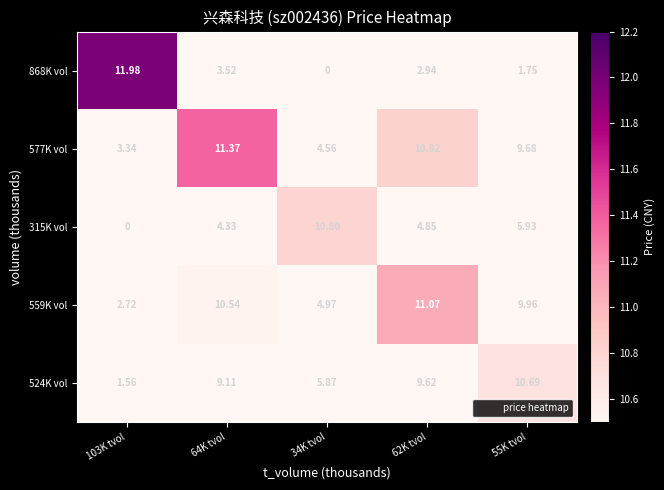

How many series are shown in this chart?

5